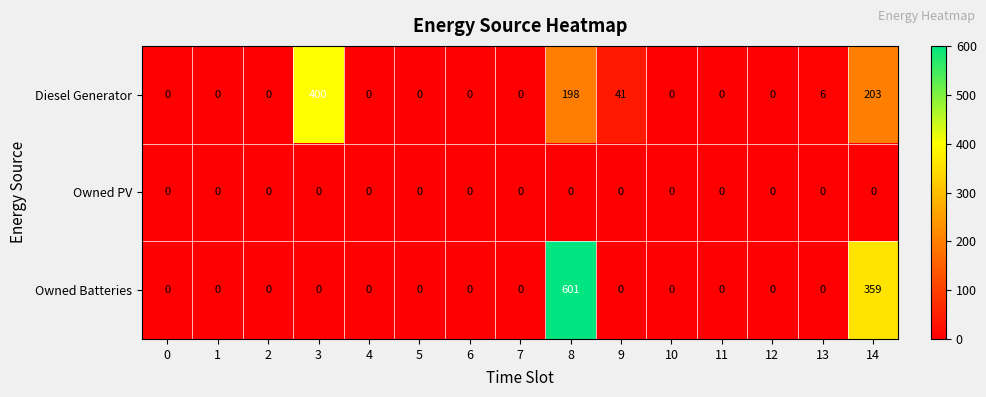

Which series changed the most between 8 and 11?

Owned Batteries